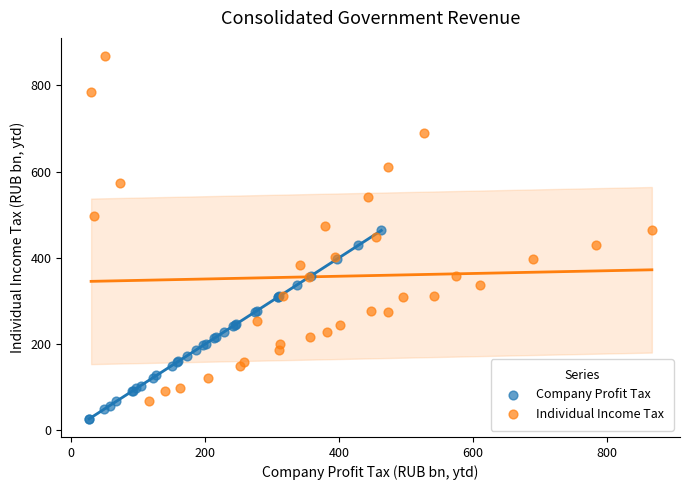

Which series has the largest Y range (max minus min)?

Individual Income Tax